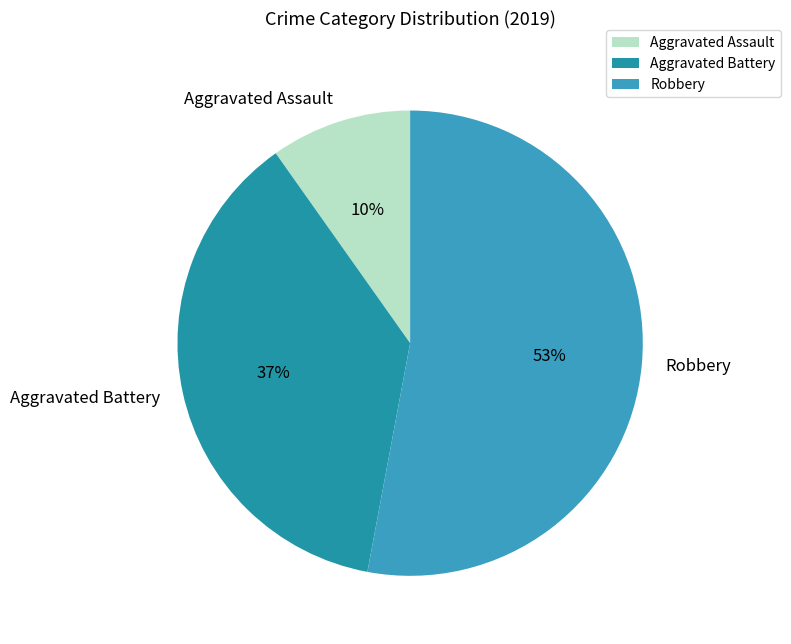

To the nearest percent, what is the difference between the largest and smallest slice percentages?

43%